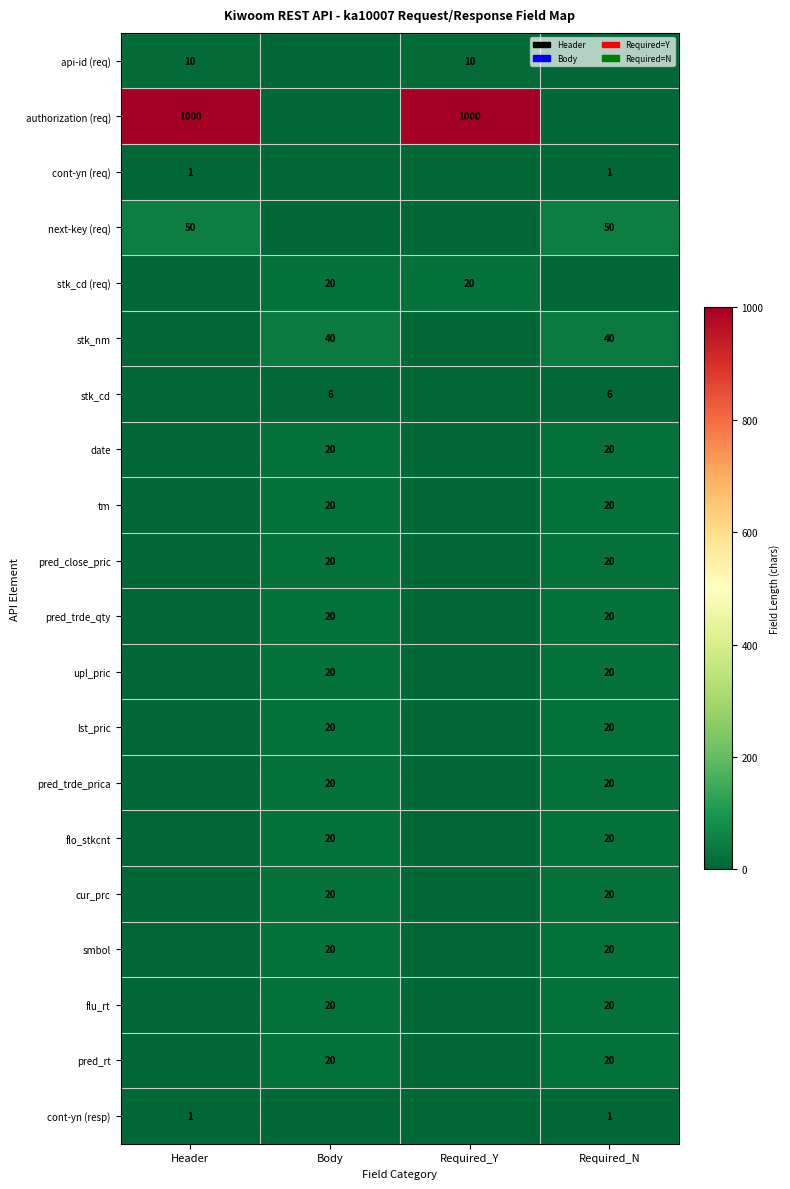

The upl_pric series shows 28 at Required_N. True or false?

False